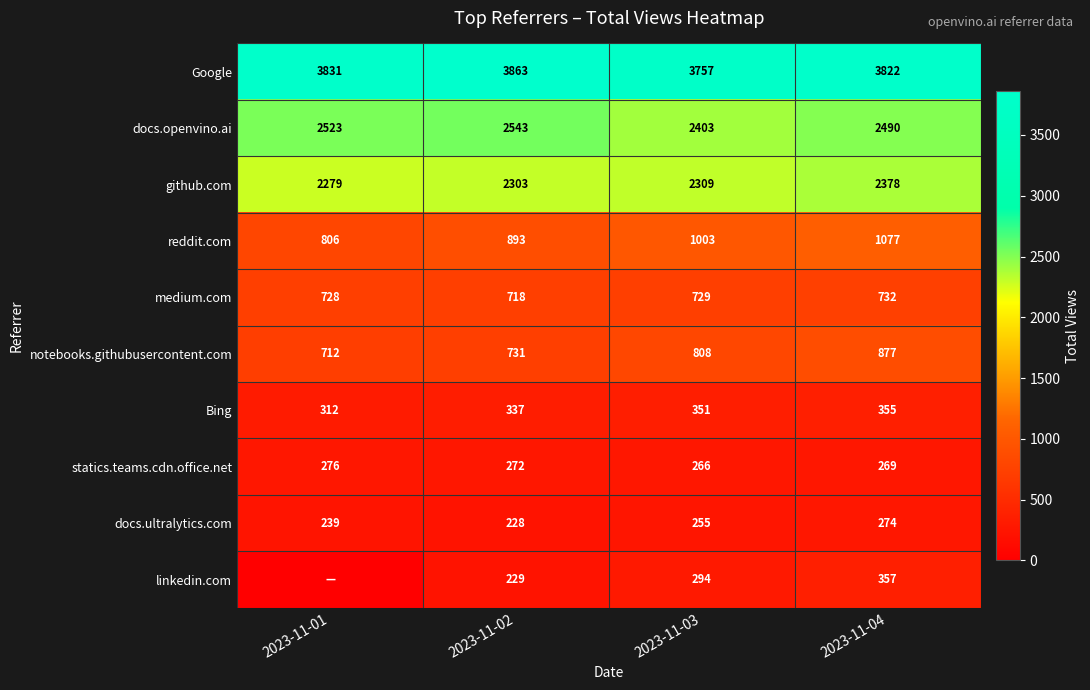

List the labels in order of statics.teams.cdn.office.net value, smallest first.

2023-11-03, 2023-11-04, 2023-11-02, 2023-11-01